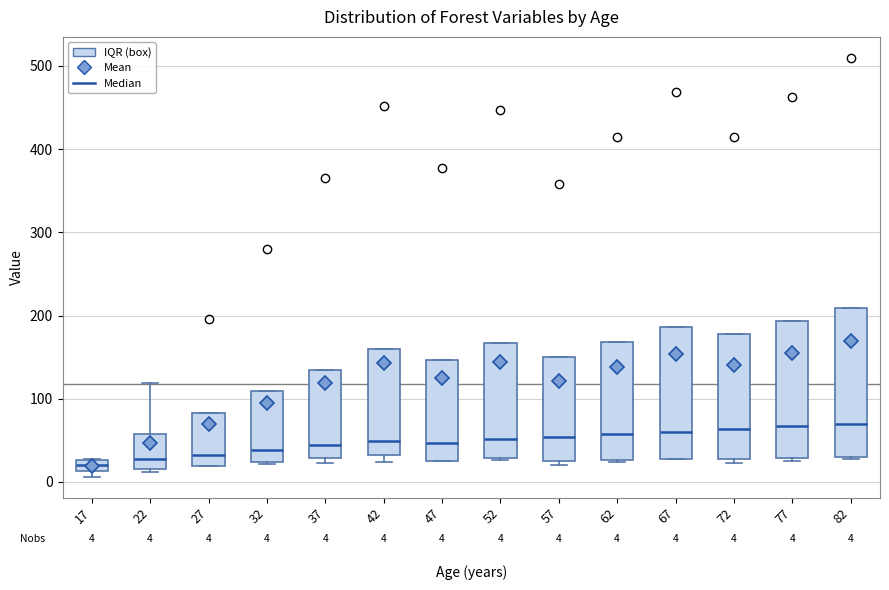

Which box is the tallest, from its lower edge to its upper edge?

82